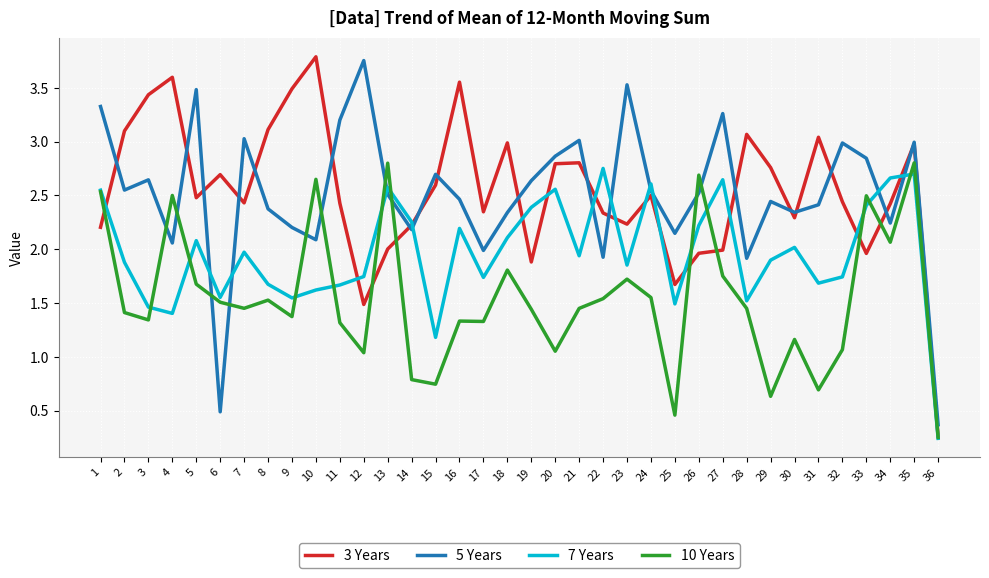

List the series in order of their peak value, highest first.

3 Years, 5 Years, 10 Years, 7 Years